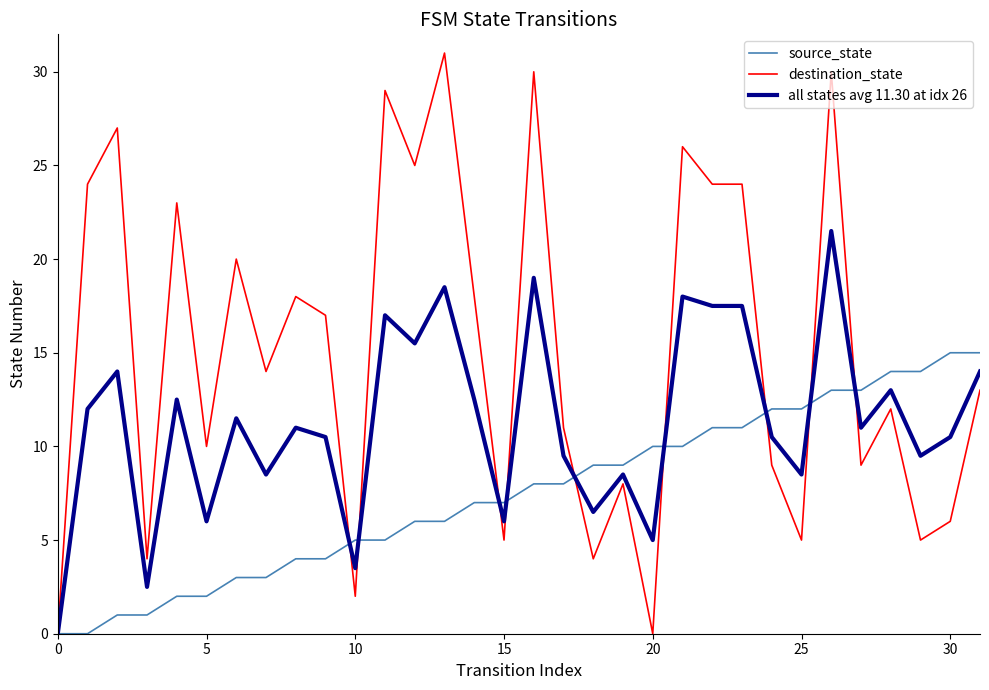

Which series has the widest spread of values?

destination_state